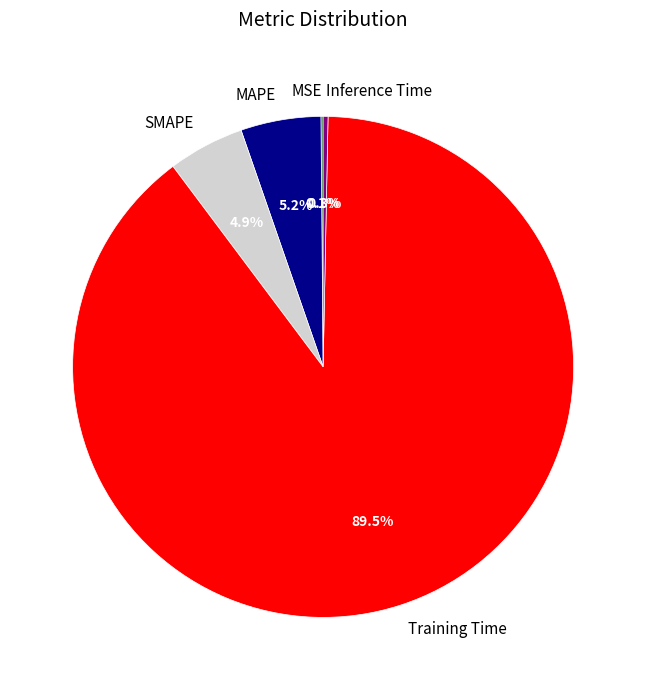

What is the largest slice in the pie chart?

Training Time